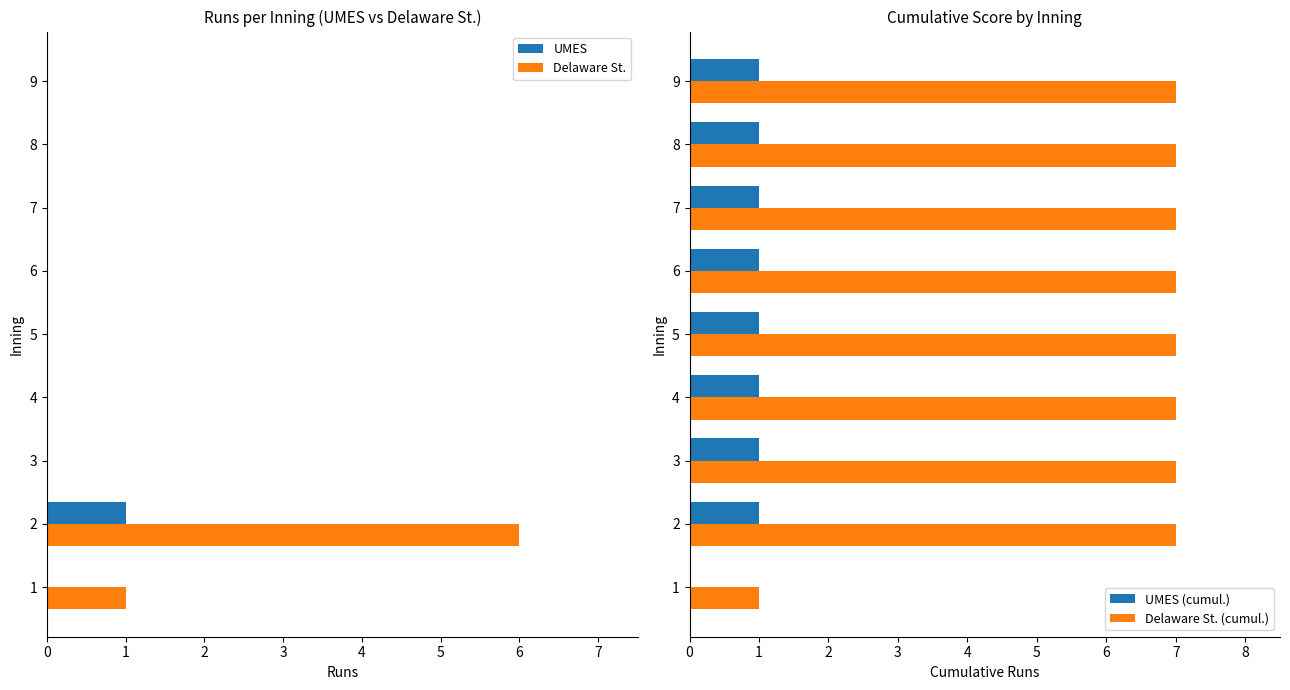

Which category has the highest value in the UMES series?

2